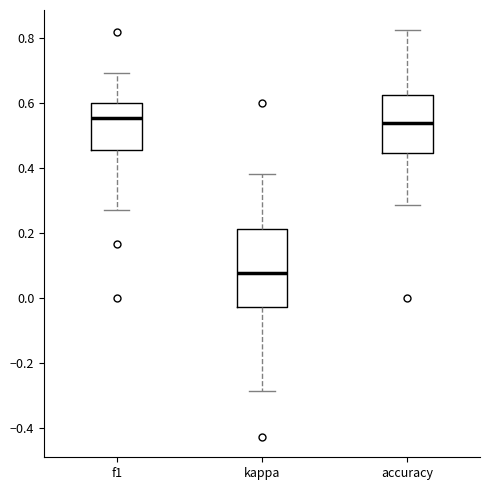

Reading left to right, transcribe this box plot: for each box, give where its median line is, the range the box spans, and where its two whiskers end, as read against the y-axis. The values are not printed on the chart, so give them approximately, as read against the axis.

f1: median 0.56, box 0.46 to 0.60, whiskers 0.28 to 0.70
kappa: median 0.08, box -0.02 to 0.22, whiskers -0.28 to 0.38
accuracy: median 0.54, box 0.44 to 0.62, whiskers 0.28 to 0.82